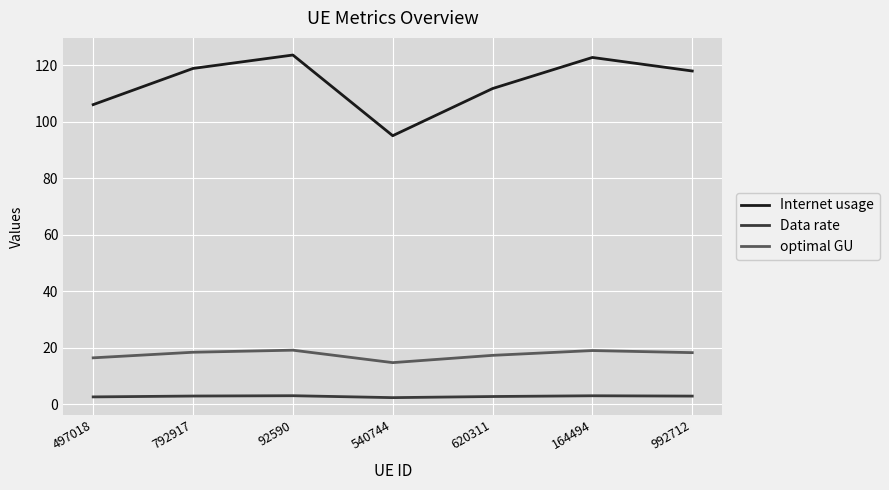

What is the sum of all optimal GU values?

122.9